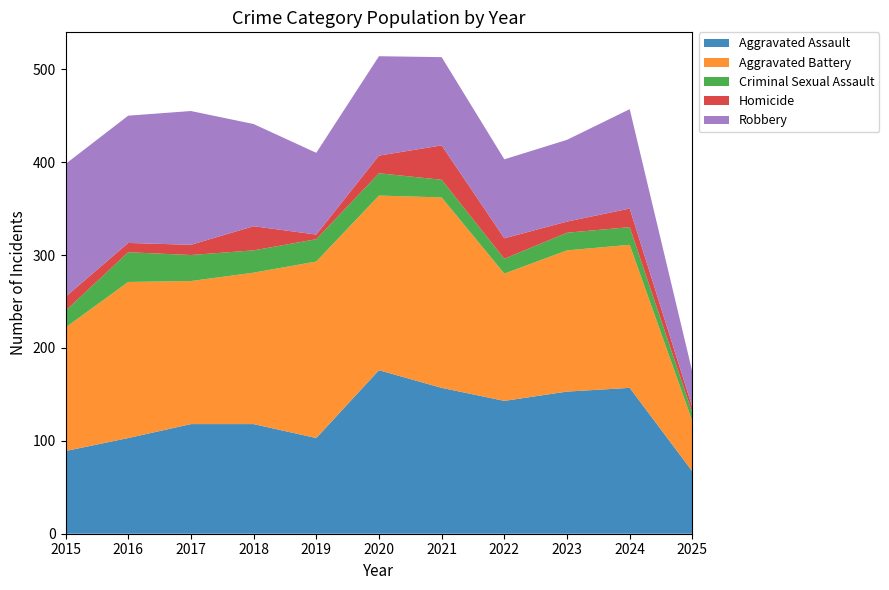

Reading left to right, list all the values displayed in this chart.

Aggravated Assault: 89	103	118	118	103	176	157	143	153	157	67
Aggravated Battery: 133	168	154	163	190	188	205	137	152	154	54
Criminal Sexual Assault: 18	32	28	24	24	24	19	16	19	19	9
Homicide: 15	10	11	26	5	19	37	22	12	20	6
Robbery: 143	137	144	110	88	107	95	85	88	107	38